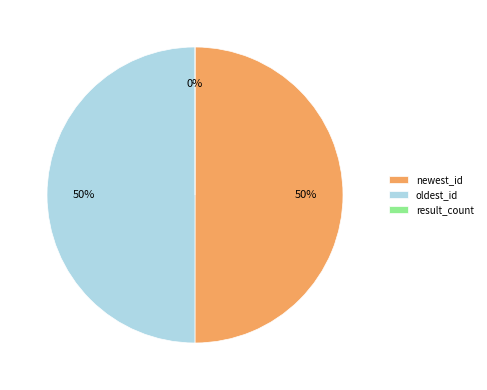

To the nearest percent, what portion does newest_id represent?

50%